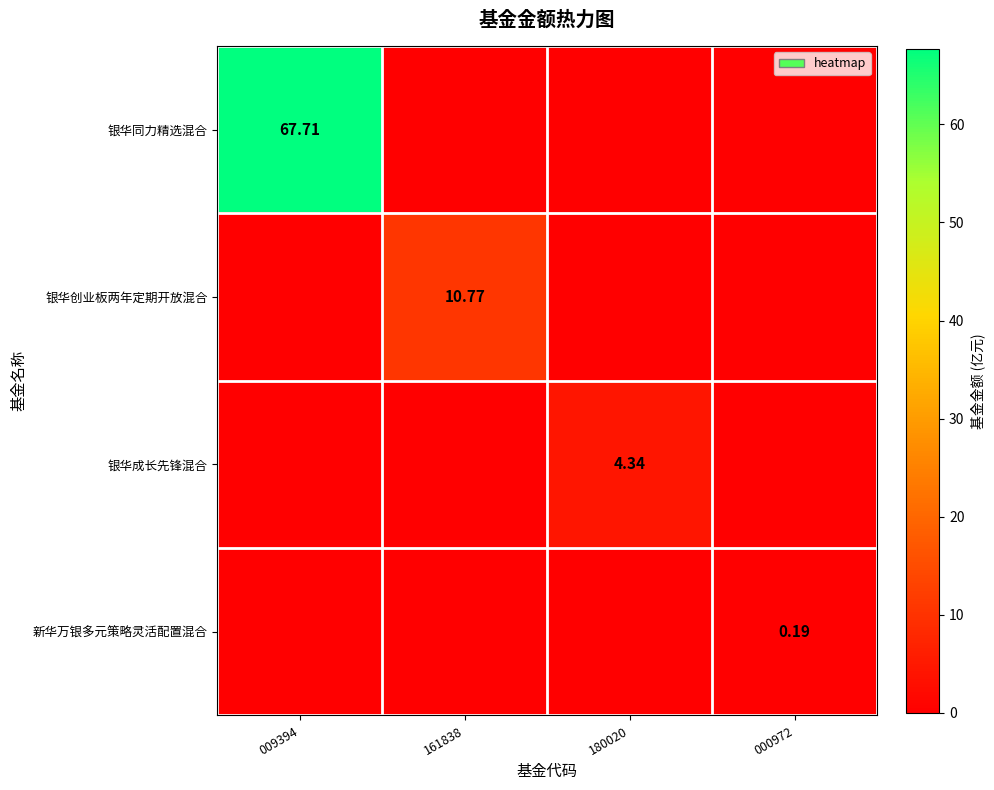

Is the value of 银华成长先锋混合 at 180020 greater than the value of 新华万银多元策略灵活配置混合 at 000972?

Yes